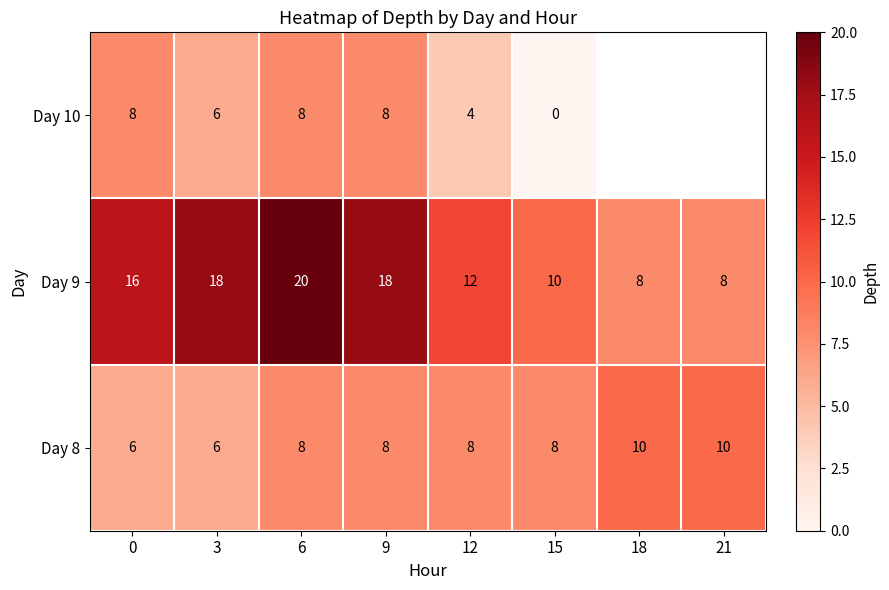

At which label does Day 9 reach its peak?

6